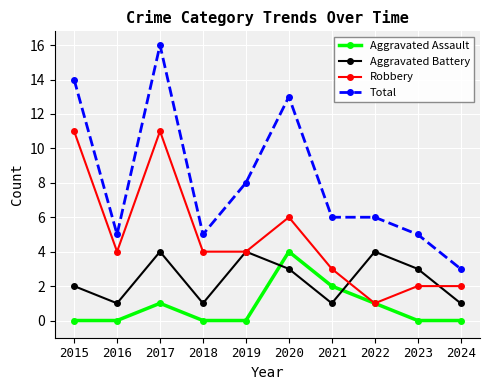

True or false: Total and Robbery cross at least once.

False